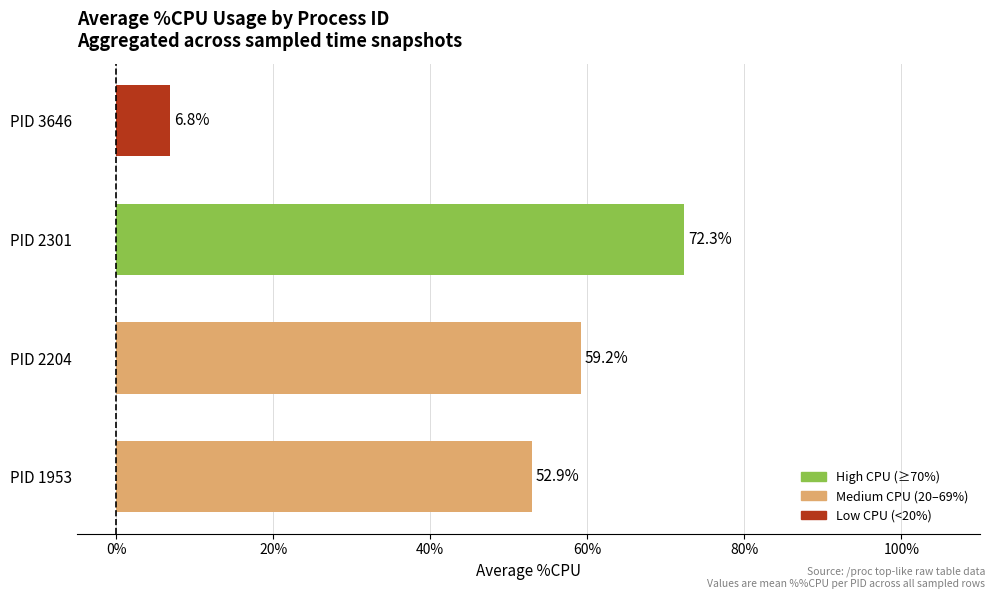

How many distinct data groups are displayed?

1